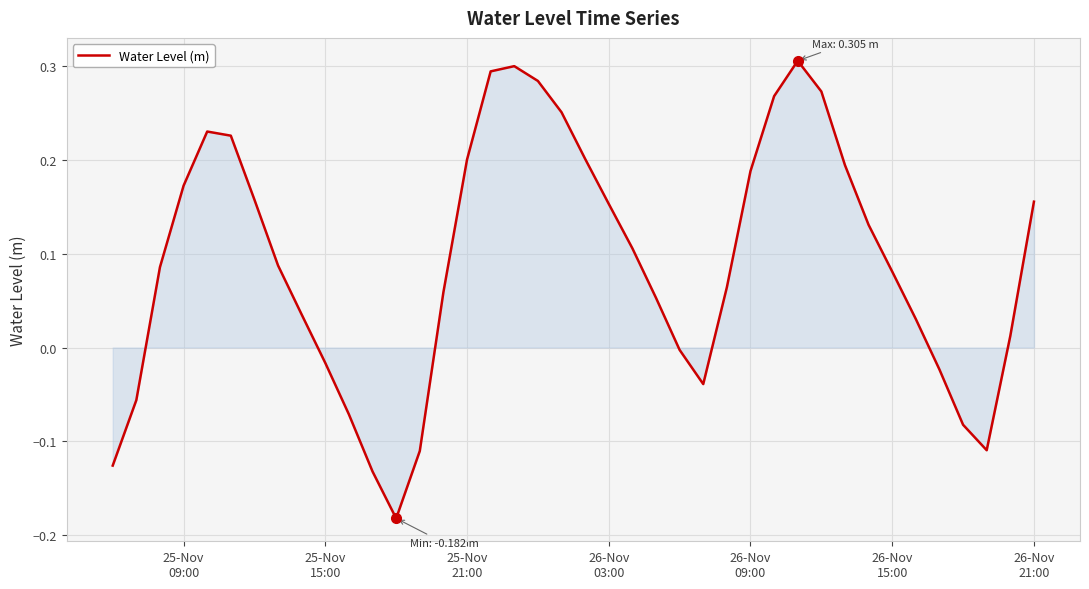

What is the difference between the maximum and minimum values?

0.5